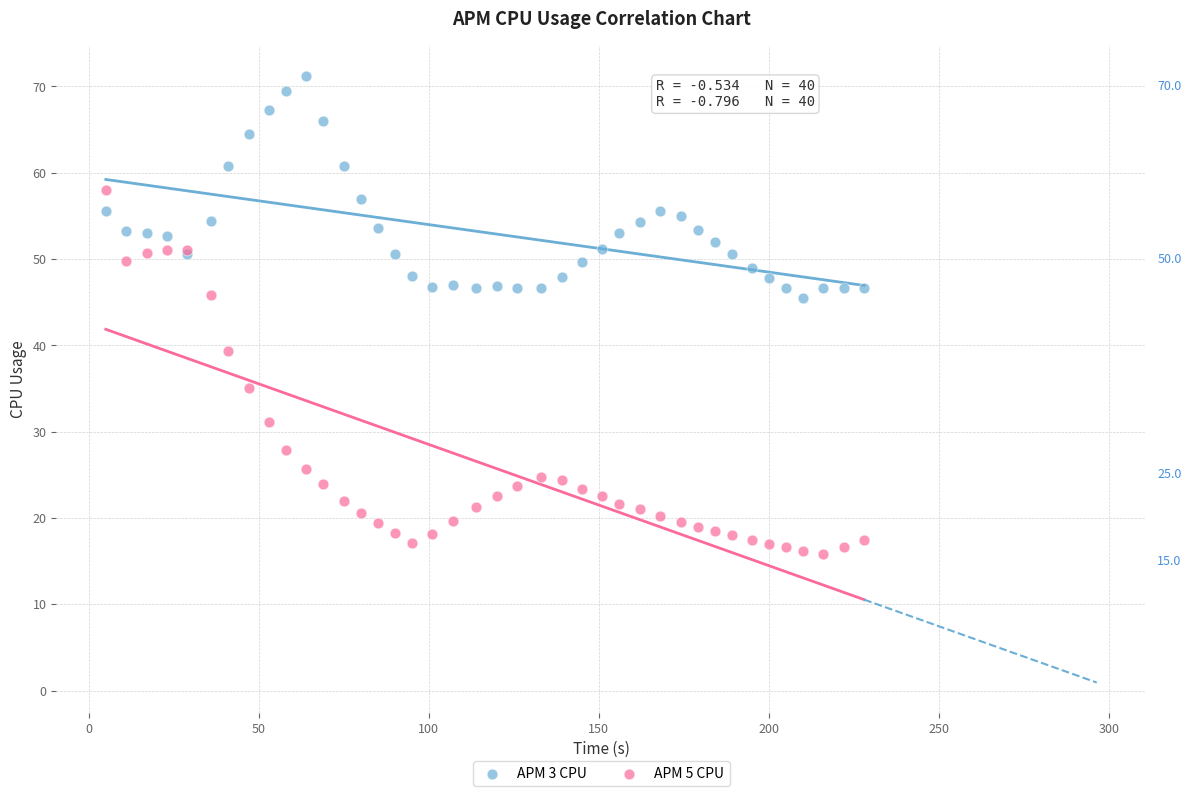

Which series contains the highest Y value?

APM 3 CPU